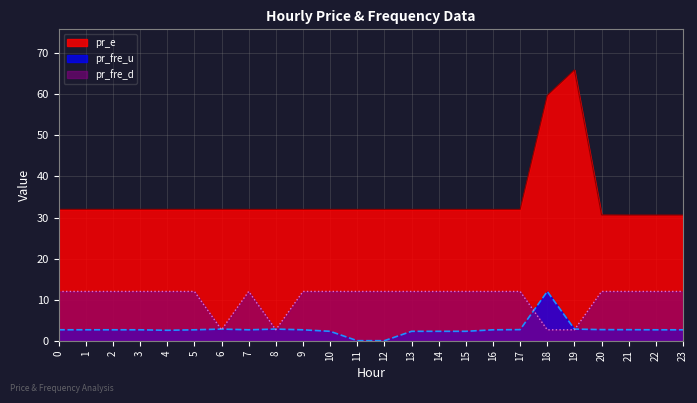

True or false: pr_fre_u and pr_fre_d cross at least once.

True